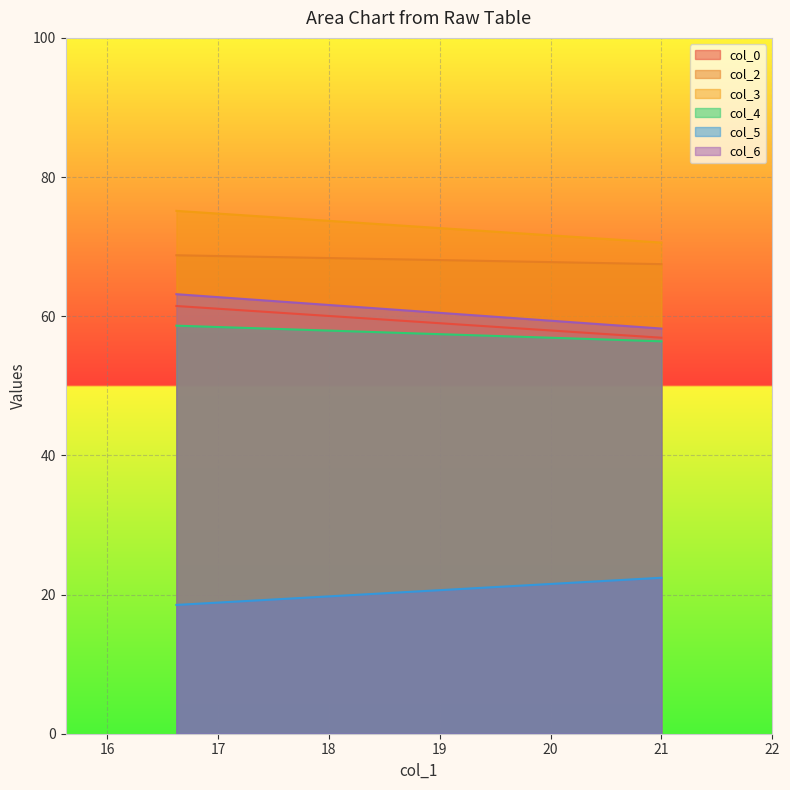

What is the minimum value for col_0?

56.9